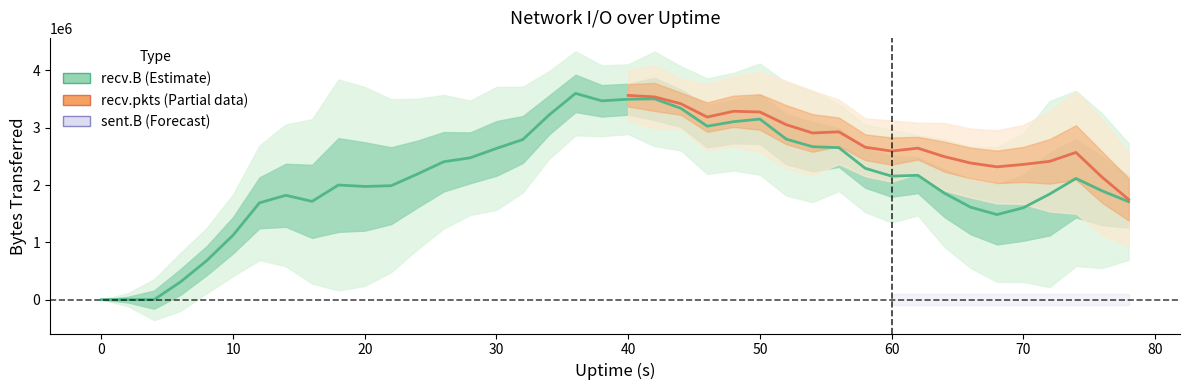

Is the value of recv.pkts at 22 greater than the value of sent.B at 64?

Yes